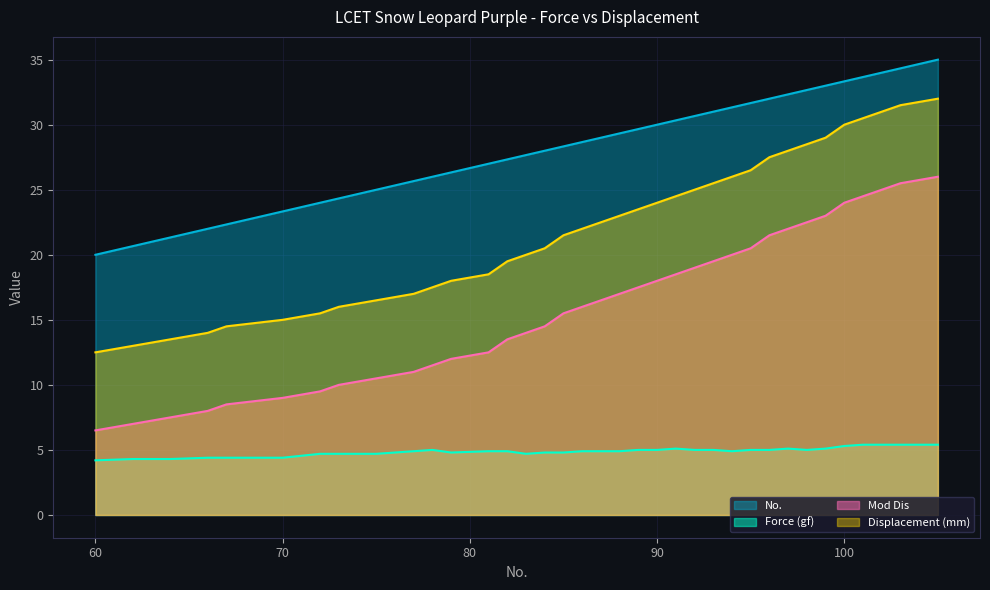

Between 70 and 88, which series saw the biggest shift?

Mod Dis